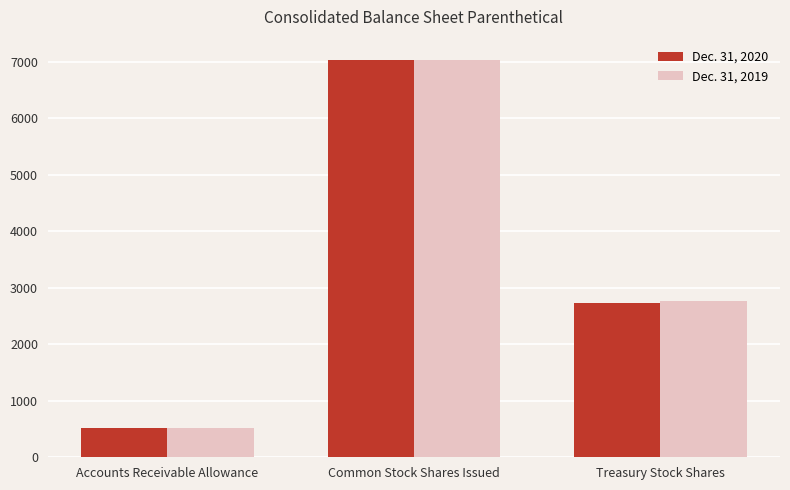

What is the label of the 1st bar from the right?

Treasury Stock Shares